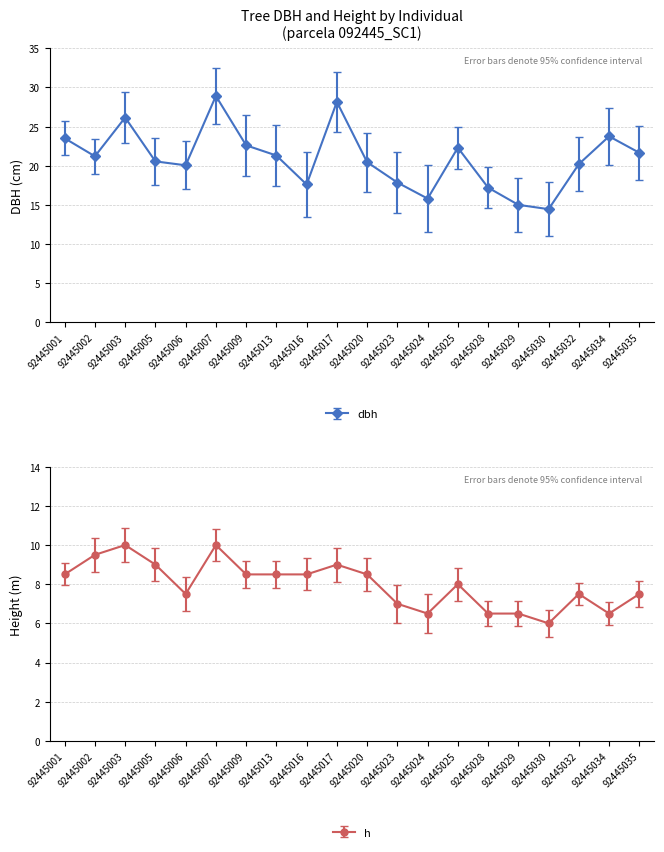

At which category does the chart reach its minimum across all series?

92445030